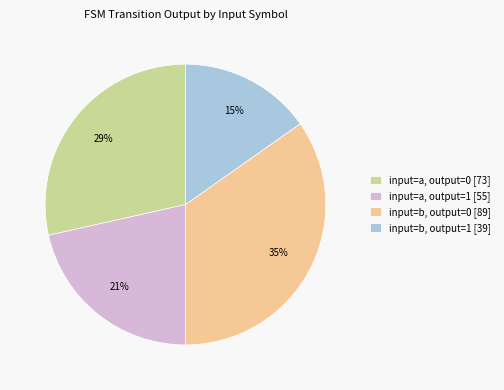

Which slice is the smallest?

input=b, output=1 [39]